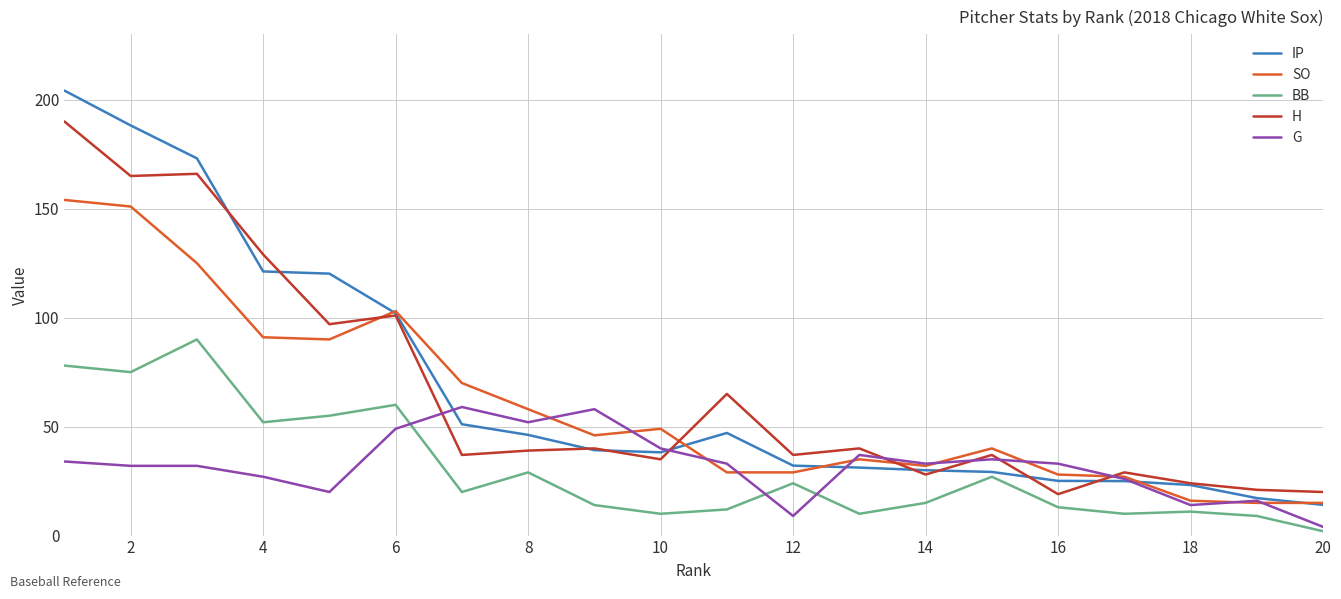

Is this an area chart (filled region under the line)?

No